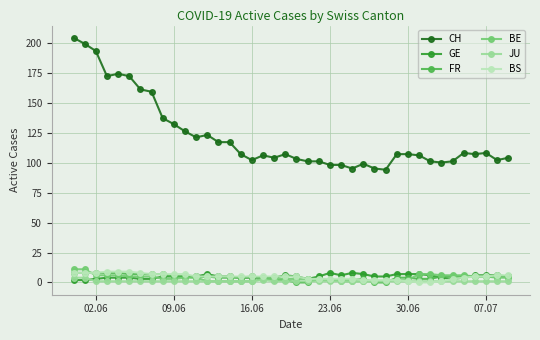

How many lines are shown in the chart?

6